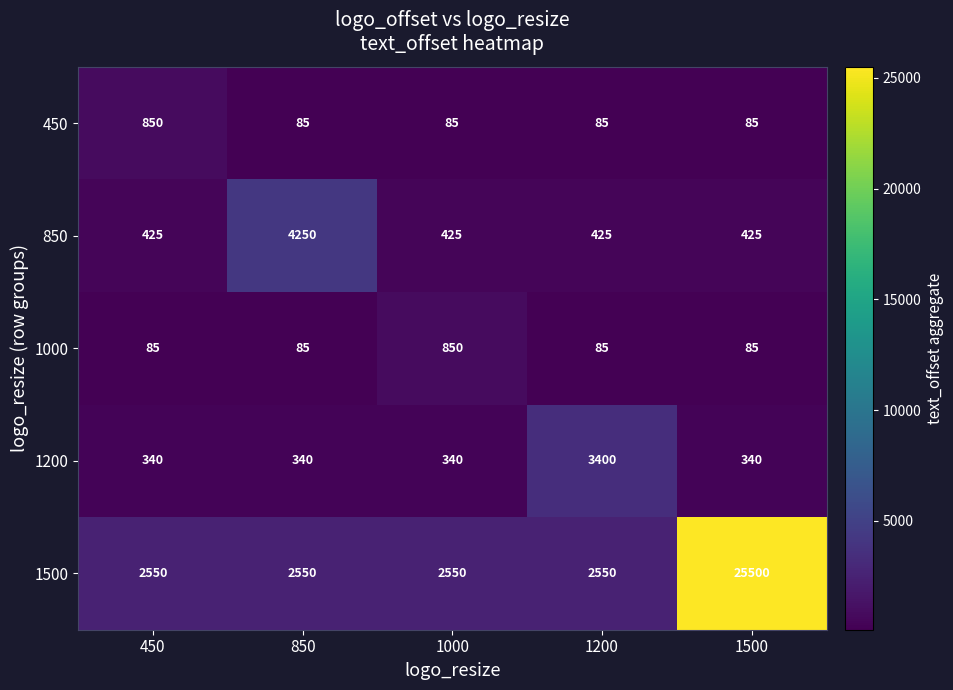

Which series changed the most between 450 and 1500?

1500